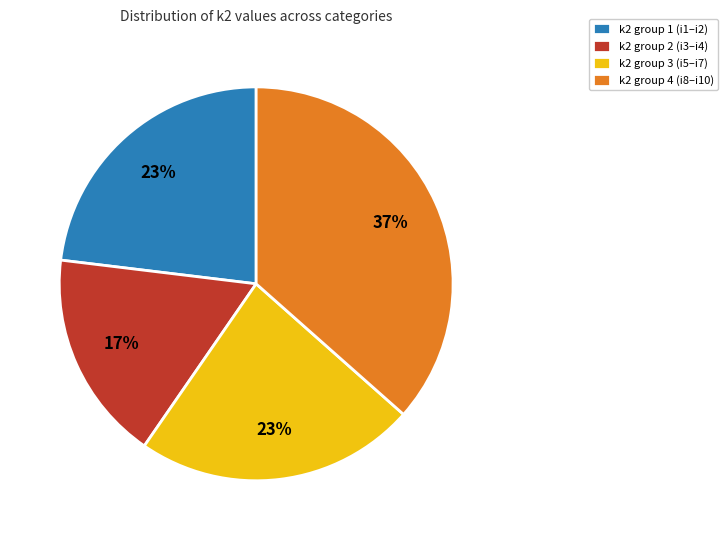

Is there any slice that represents more than half of the pie?

No